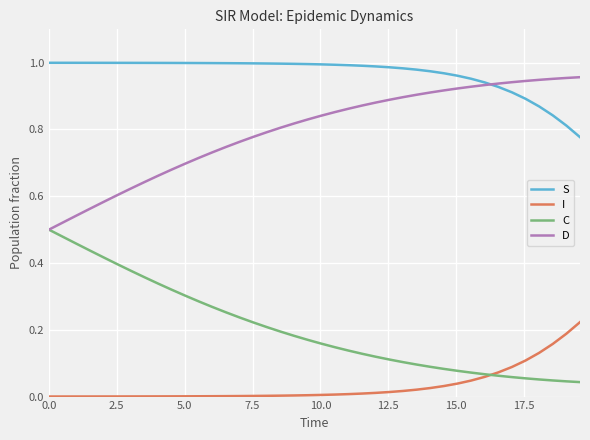

List the series in order of their overall mean, highest first.

S, D, C, I